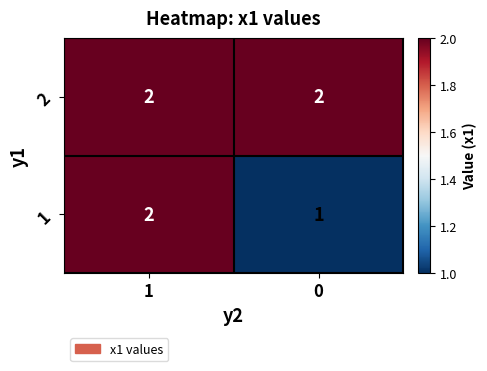

Reading left to right, what are all the values shown in this chart?

2: 2	2
1: 2	1